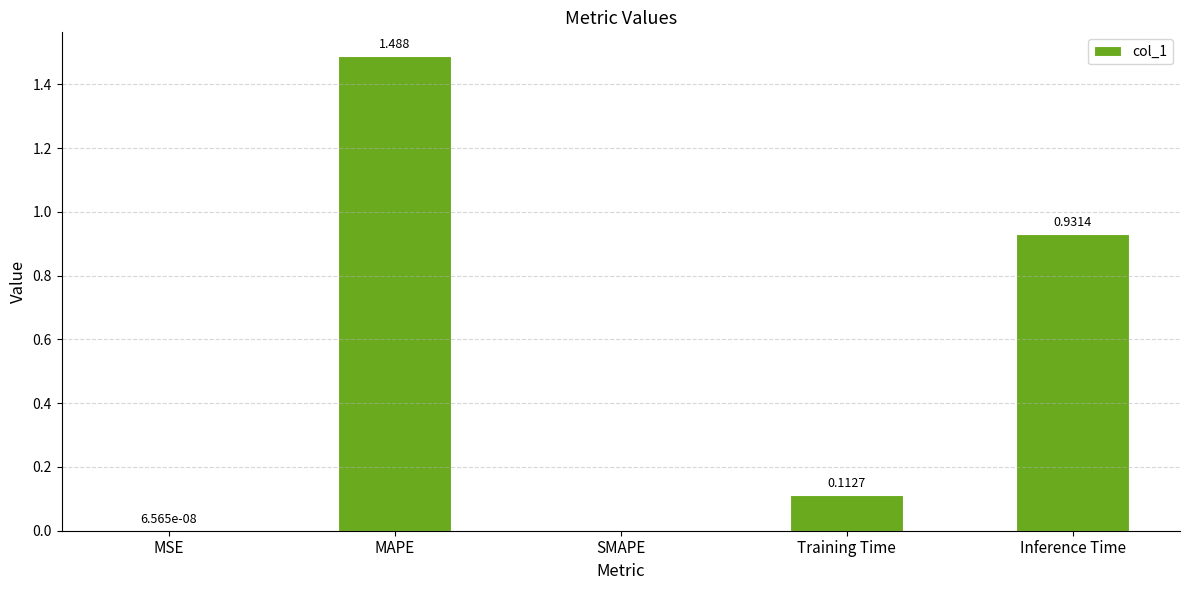

How many series are shown in this chart?

1